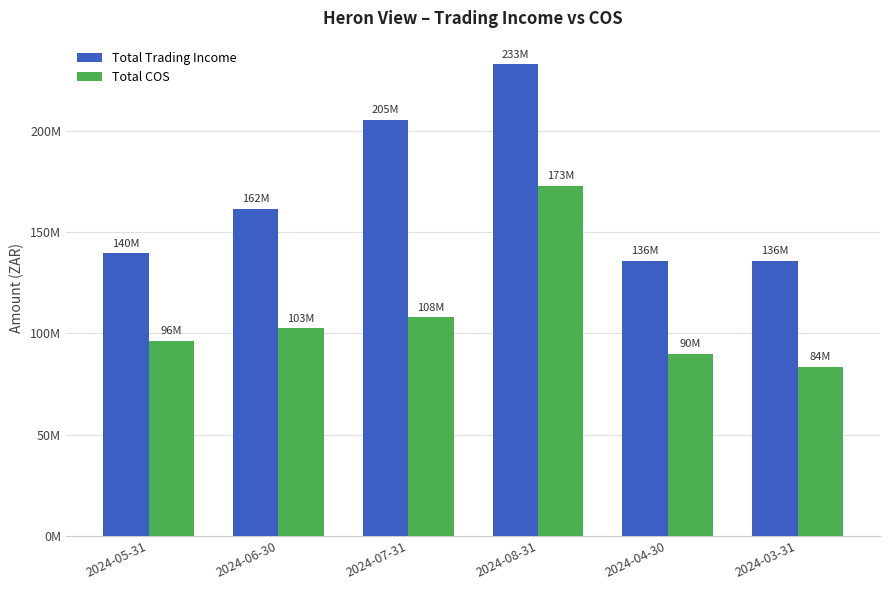

Between 2024-05-31 and 2024-03-31, which series saw the biggest shift?

Total COS